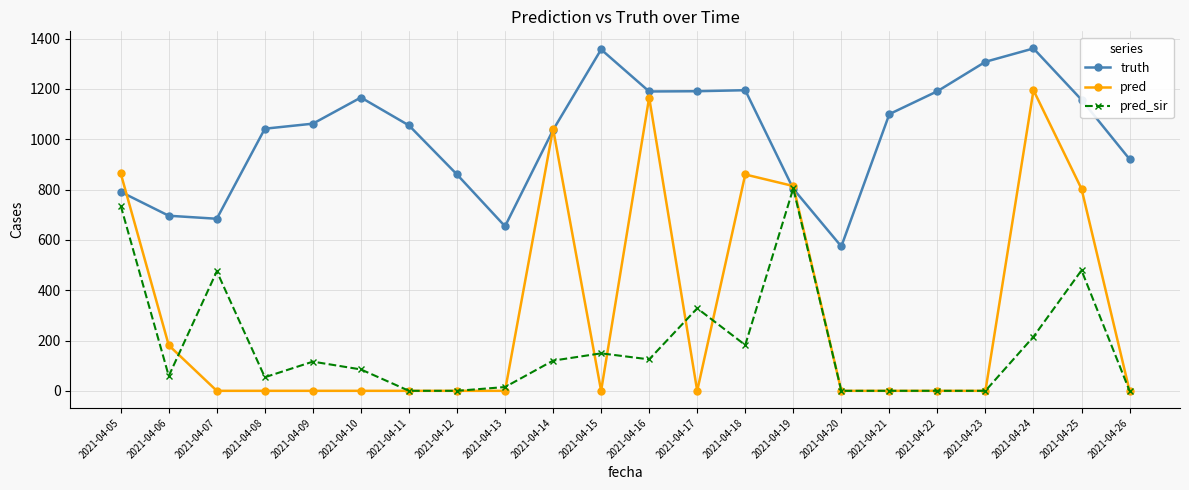

In pred, how many points are higher than both neighbors (excluding endpoints)?

4